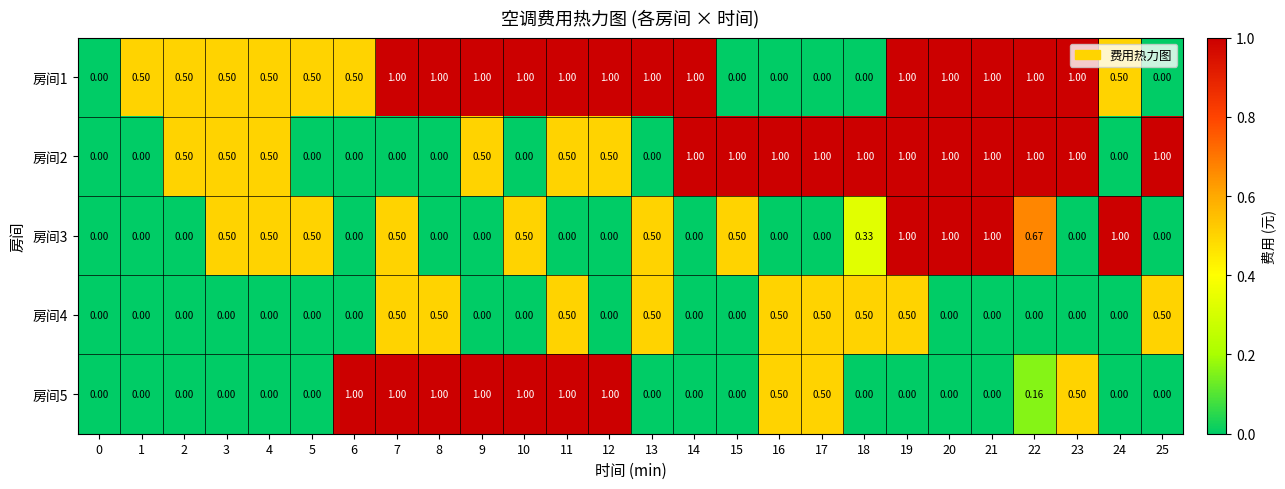

Is the value of 房间1 at 12 greater than the value of 房间4 at 21?

Yes